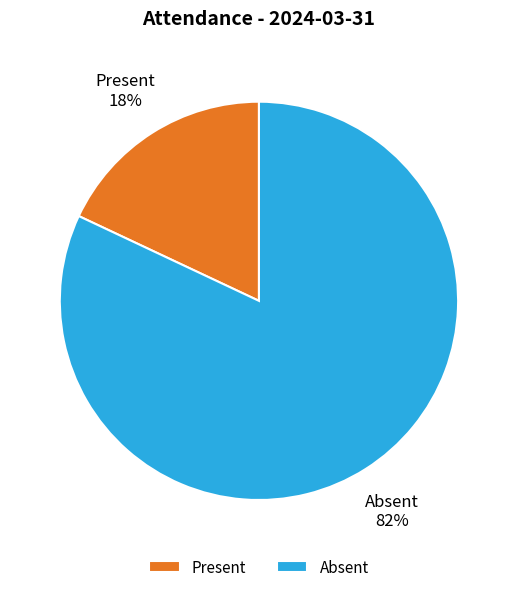

Is it true that Absent is 82% of the pie?

True